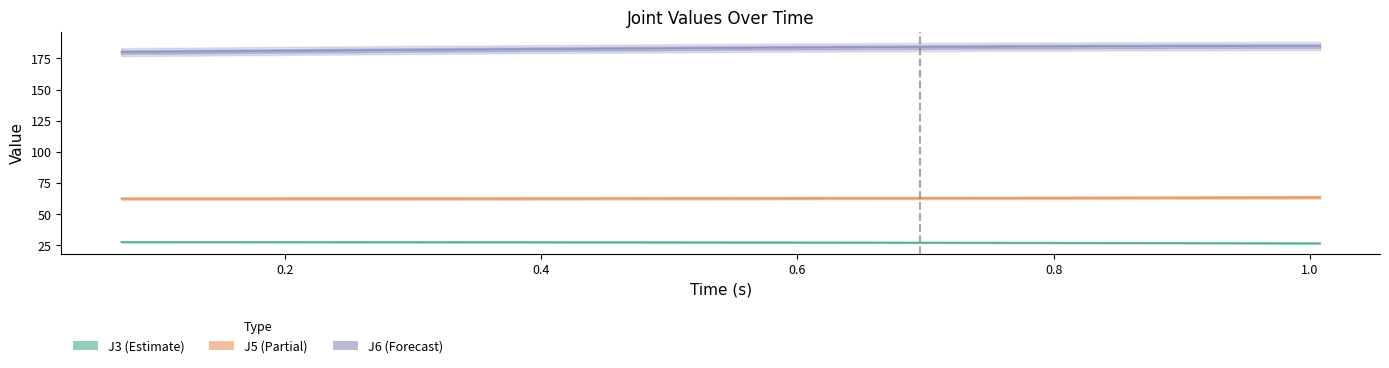

What is the average value of the J5 series?

62.8